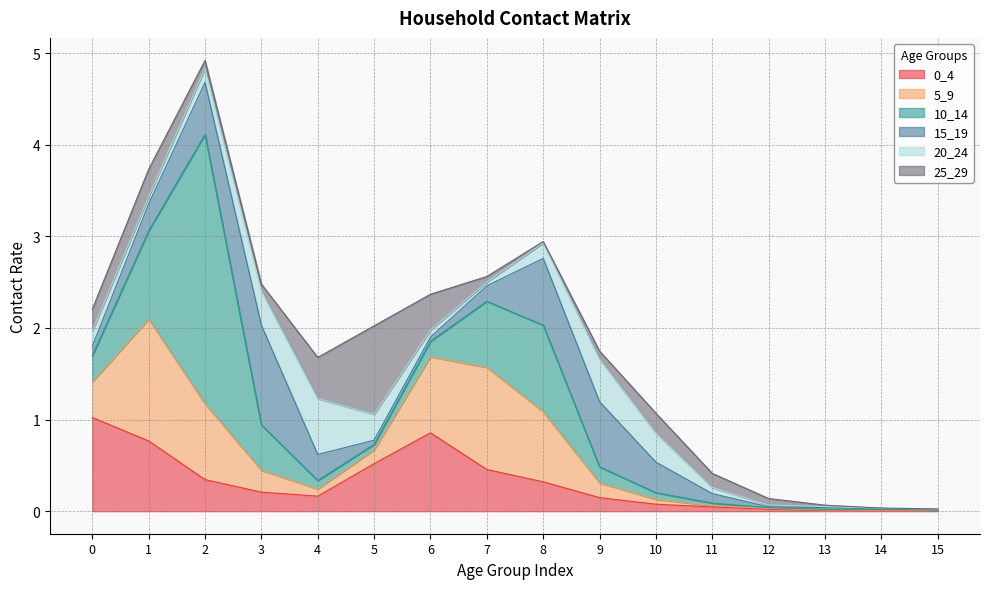

At how many categories does at least one series exceed 0?

16